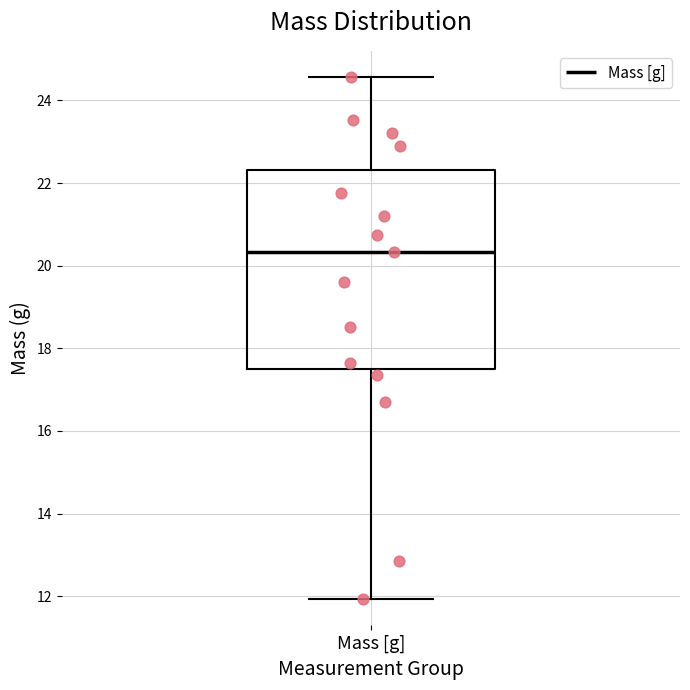

Transcribe this box plot: give where the median line is, the range the box spans, and where the two whiskers end, as read against the y-axis. The values are not printed on the chart, so give them approximately, as read against the axis.

median 20.4, box 17.4 to 22.4, whiskers 12.0 to 24.6